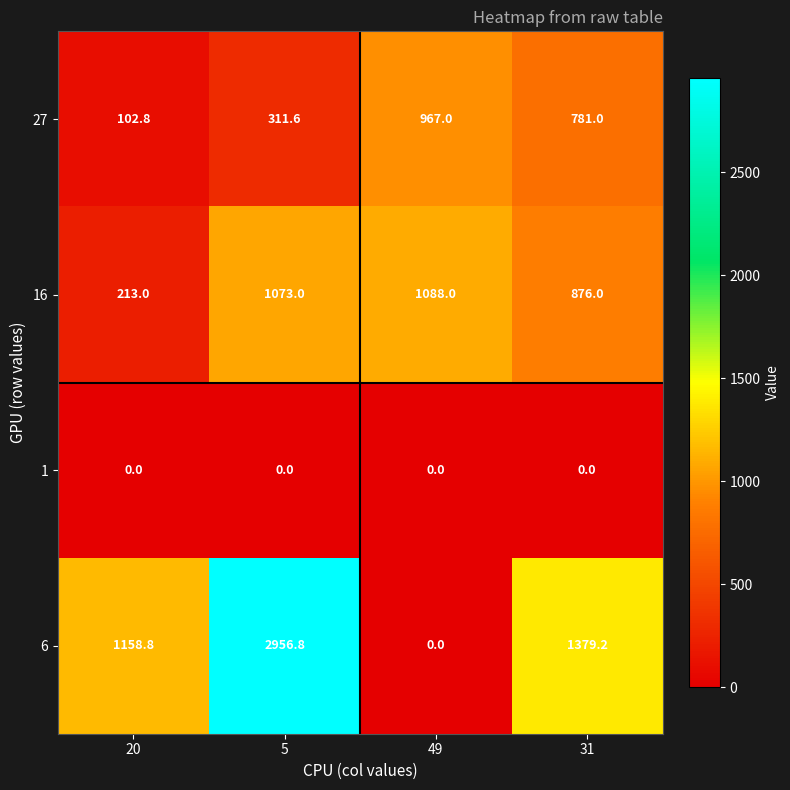

Where is 16 nearest to the value 650?

31